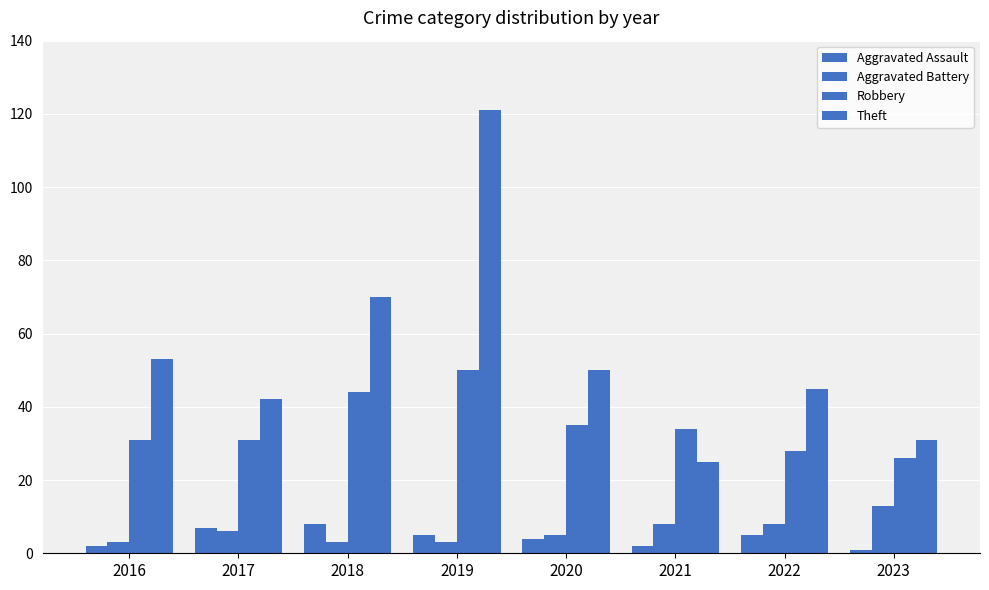

Which has a higher value, 2021 or 2023?

2021